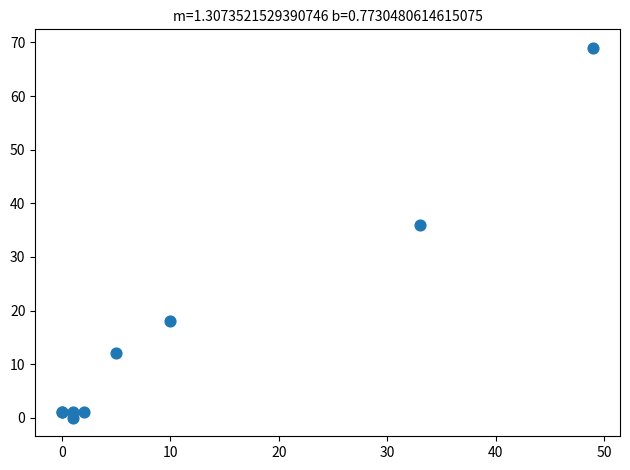

What Y value in the scatter plot is closest to 34?

36